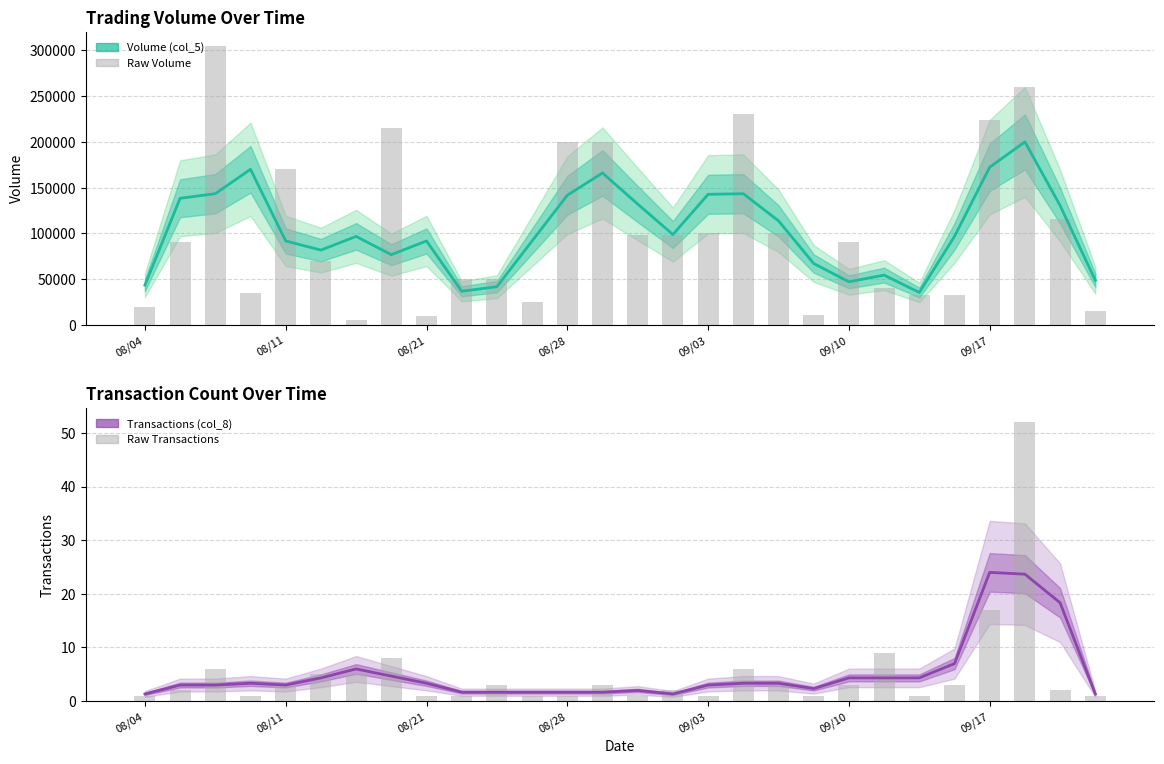

What position from the left is 09/10?

6